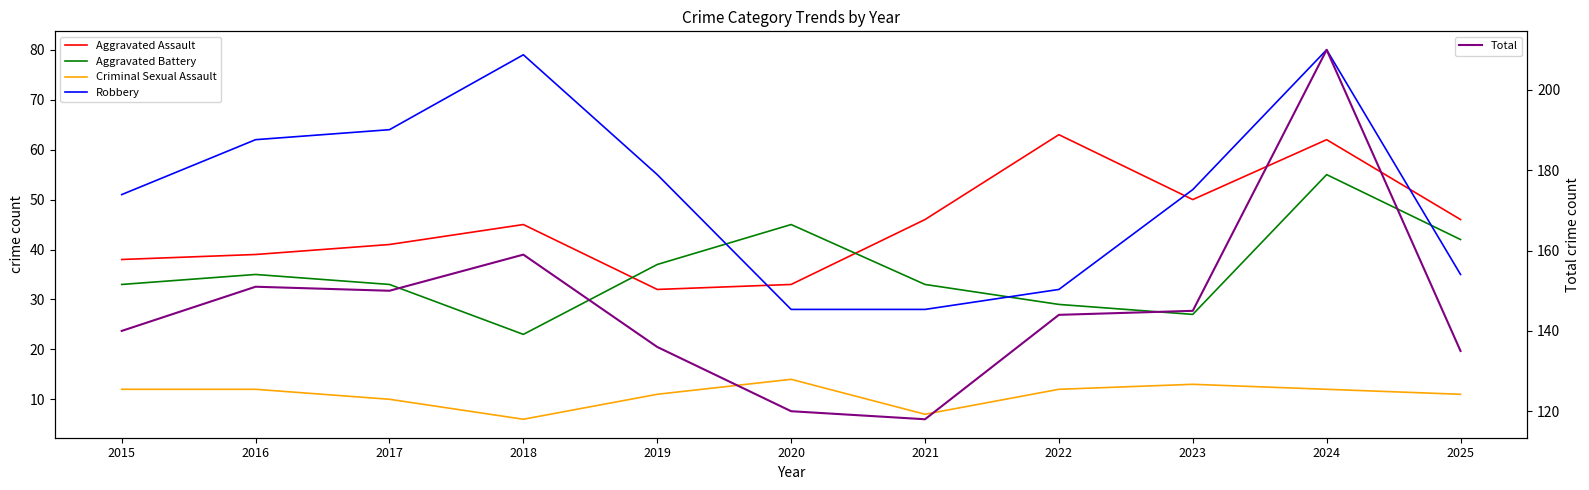

How many data points in Total are less than 144?

5